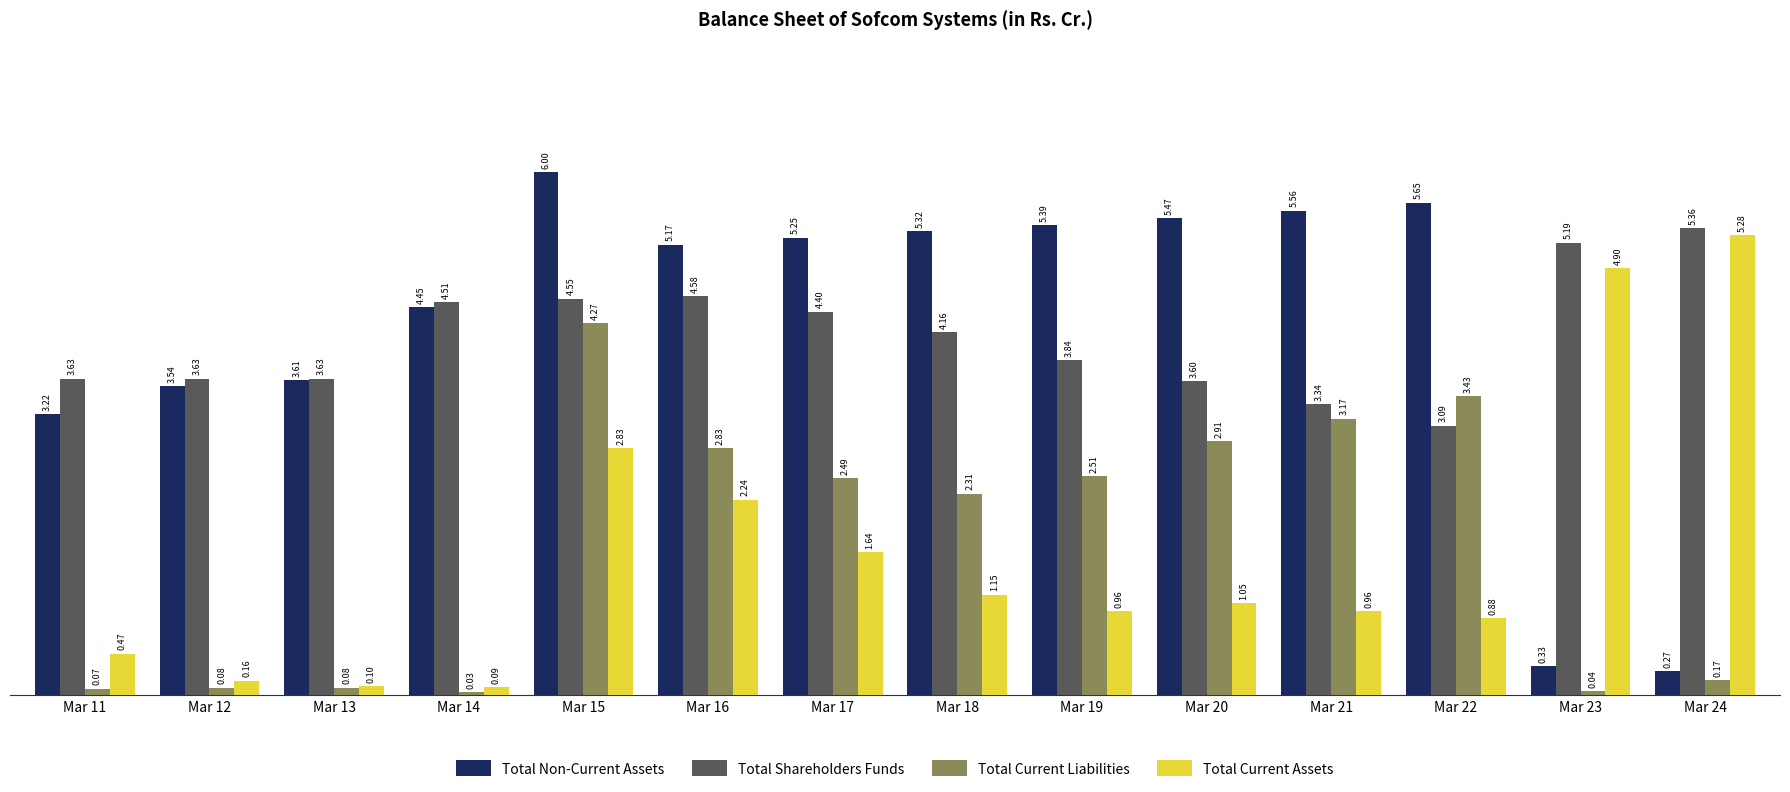

What are all the series names shown in the legend?

Total Non-Current Assets, Total Shareholders Funds, Total Current Liabilities, Total Current Assets